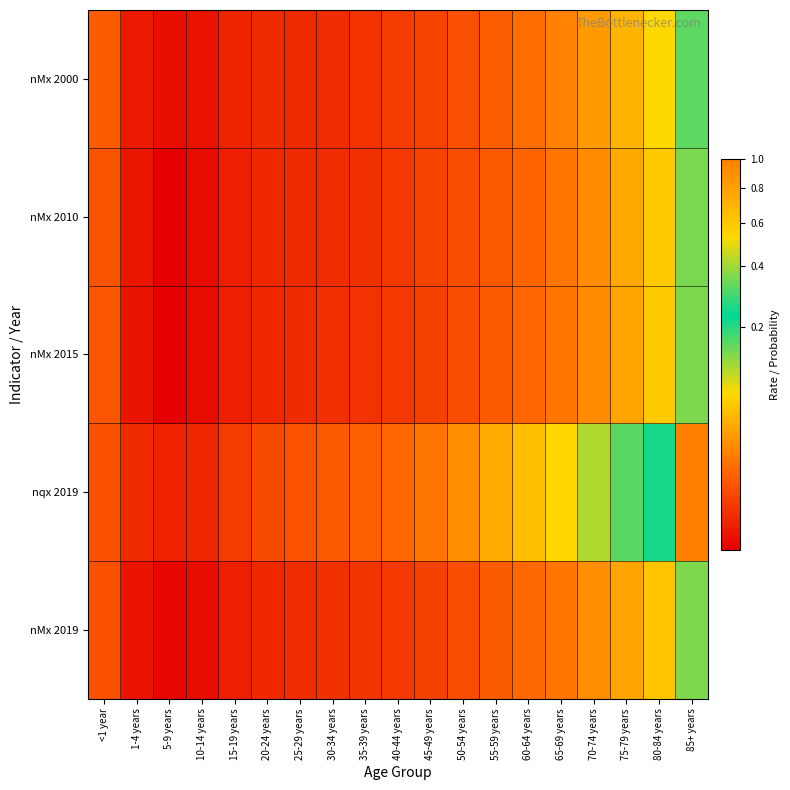

Reading left to right, transcribe all the data shown in this chart.

nMx 2019: <1 year=0.0	1-4 years=0.0	5-9 years=0.0	10-14 years=0.0	15-19 years=0.0	20-24 years=0.0	25-29 years=0.0	30-34 years=0.0	35-39 years=0.0	40-44 years=0.0	45-49 years=0.0	50-54 years=0.0	55-59 years=0.0	60-64 years=0.0	65-69 years=0.0	70-74 years=0.0	75-79 years=0.0	80-84 years=0.1	85+ years=0.1
nqx 2019: <1 year=0.0	1-4 years=0.0	5-9 years=0.0	10-14 years=0.0	15-19 years=0.0	20-24 years=0.0	25-29 years=0.0	30-34 years=0.0	35-39 years=0.0	40-44 years=0.0	45-49 years=0.0	50-54 years=0.0	55-59 years=0.0	60-64 years=0.1	65-69 years=0.1	70-74 years=0.1	75-79 years=0.2	80-84 years=0.3	85+ years=1.0
nMx 2015: <1 year=0.0	1-4 years=0.0	5-9 years=0.0	10-14 years=0.0	15-19 years=0.0	20-24 years=0.0	25-29 years=0.0	30-34 years=0.0	35-39 years=0.0	40-44 years=0.0	45-49 years=0.0	50-54 years=0.0	55-59 years=0.0	60-64 years=0.0	65-69 years=0.0	70-74 years=0.0	75-79 years=0.0	80-84 years=0.1	85+ years=0.1
nMx 2010: <1 year=0.0	1-4 years=0.0	5-9 years=0.0	10-14 years=0.0	15-19 years=0.0	20-24 years=0.0	25-29 years=0.0	30-34 years=0.0	35-39 years=0.0	40-44 years=0.0	45-49 years=0.0	50-54 years=0.0	55-59 years=0.0	60-64 years=0.0	65-69 years=0.0	70-74 years=0.0	75-79 years=0.0	80-84 years=0.1	85+ years=0.1
nMx 2000: <1 year=0.0	1-4 years=0.0	5-9 years=0.0	10-14 years=0.0	15-19 years=0.0	20-24 years=0.0	25-29 years=0.0	30-34 years=0.0	35-39 years=0.0	40-44 years=0.0	45-49 years=0.0	50-54 years=0.0	55-59 years=0.0	60-64 years=0.0	65-69 years=0.0	70-74 years=0.0	75-79 years=0.0	80-84 years=0.1	85+ years=0.2